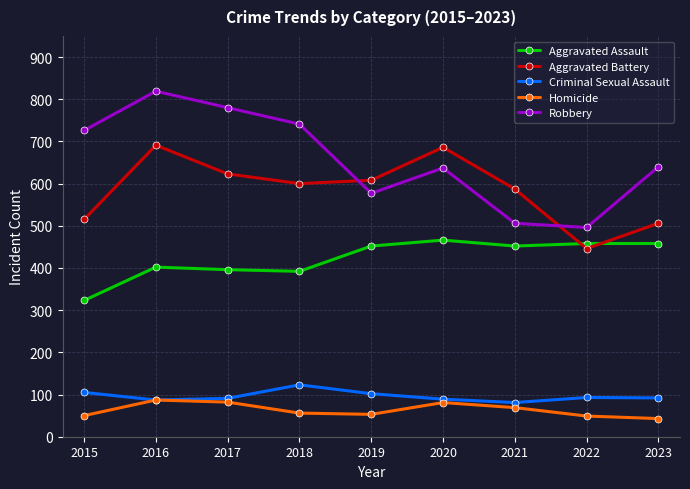

What is the value of the Robbery point at the 6th from the left?

637